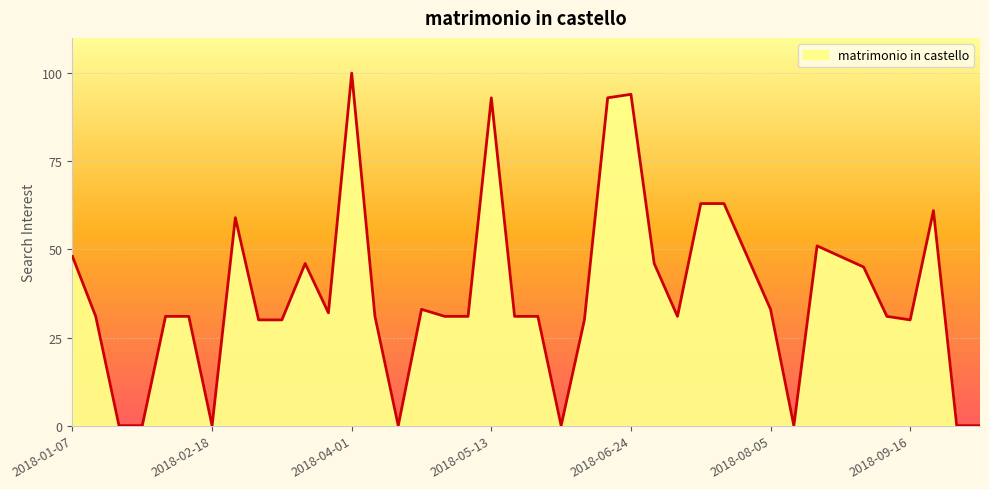

What is the sum of all values?

1486